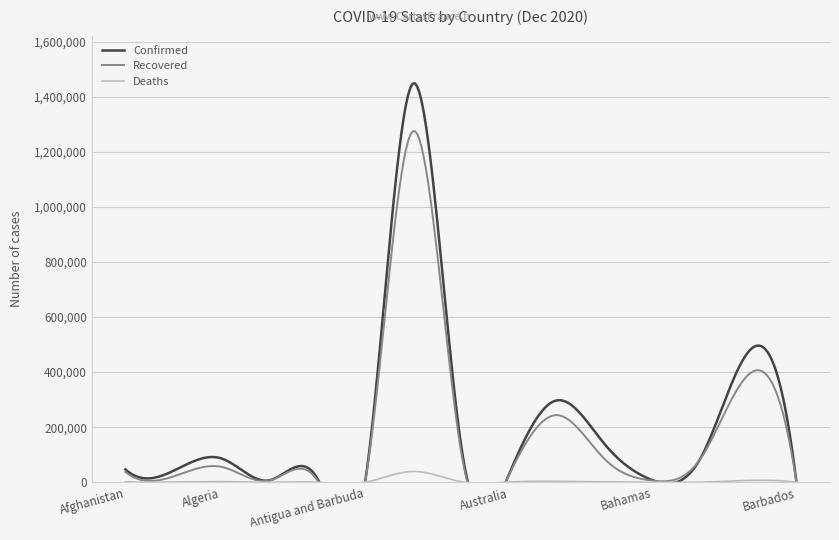

True or false: Confirmed has a value of 12057 at Andorra.

False